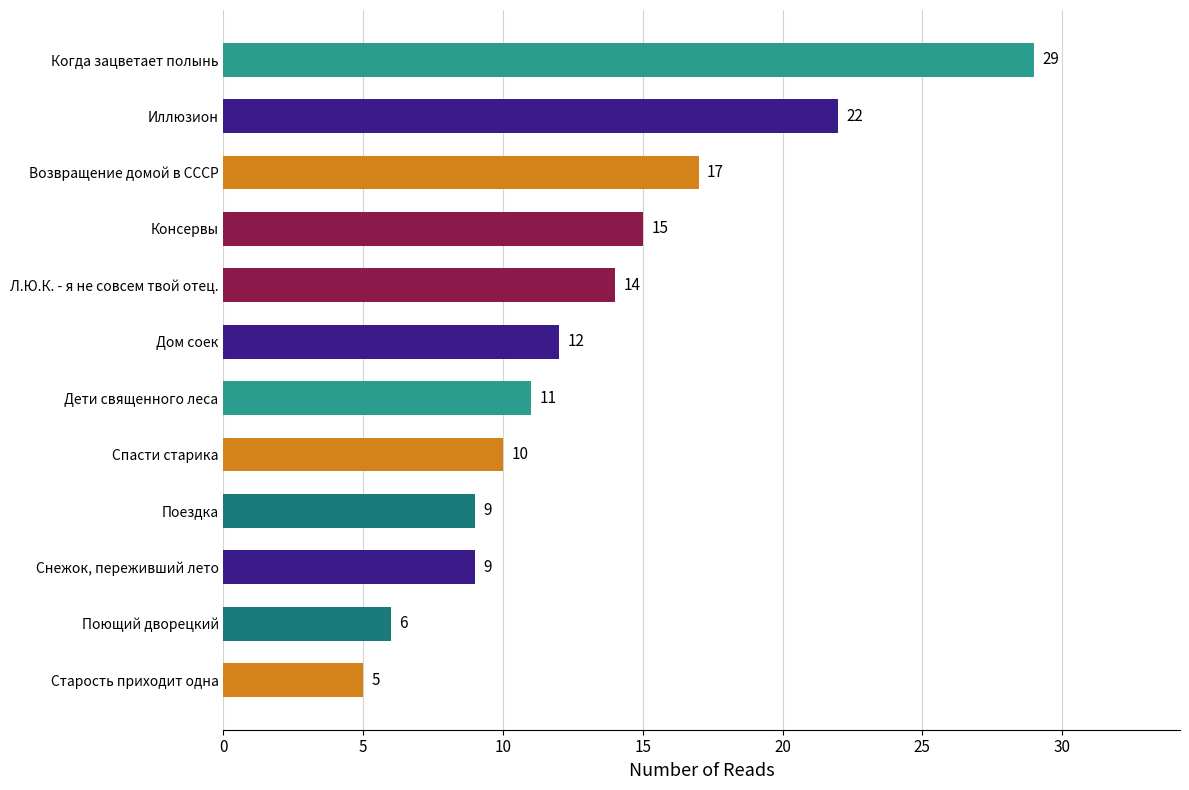

How many values are below 12?

6